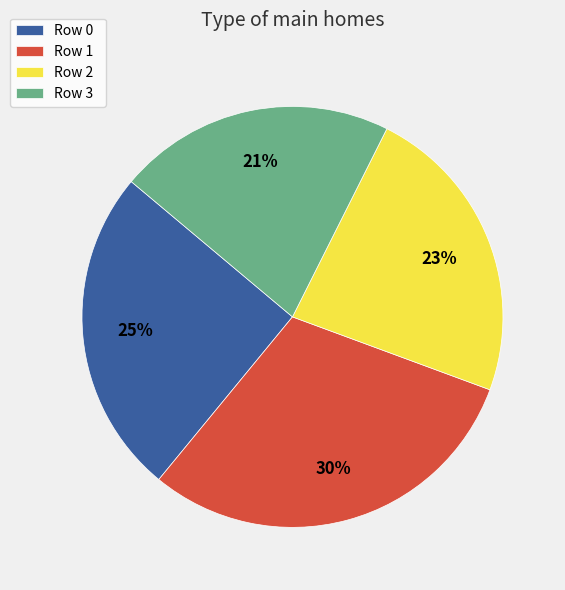

What percentage is the Row 1 slice, to the nearest percent?

30%